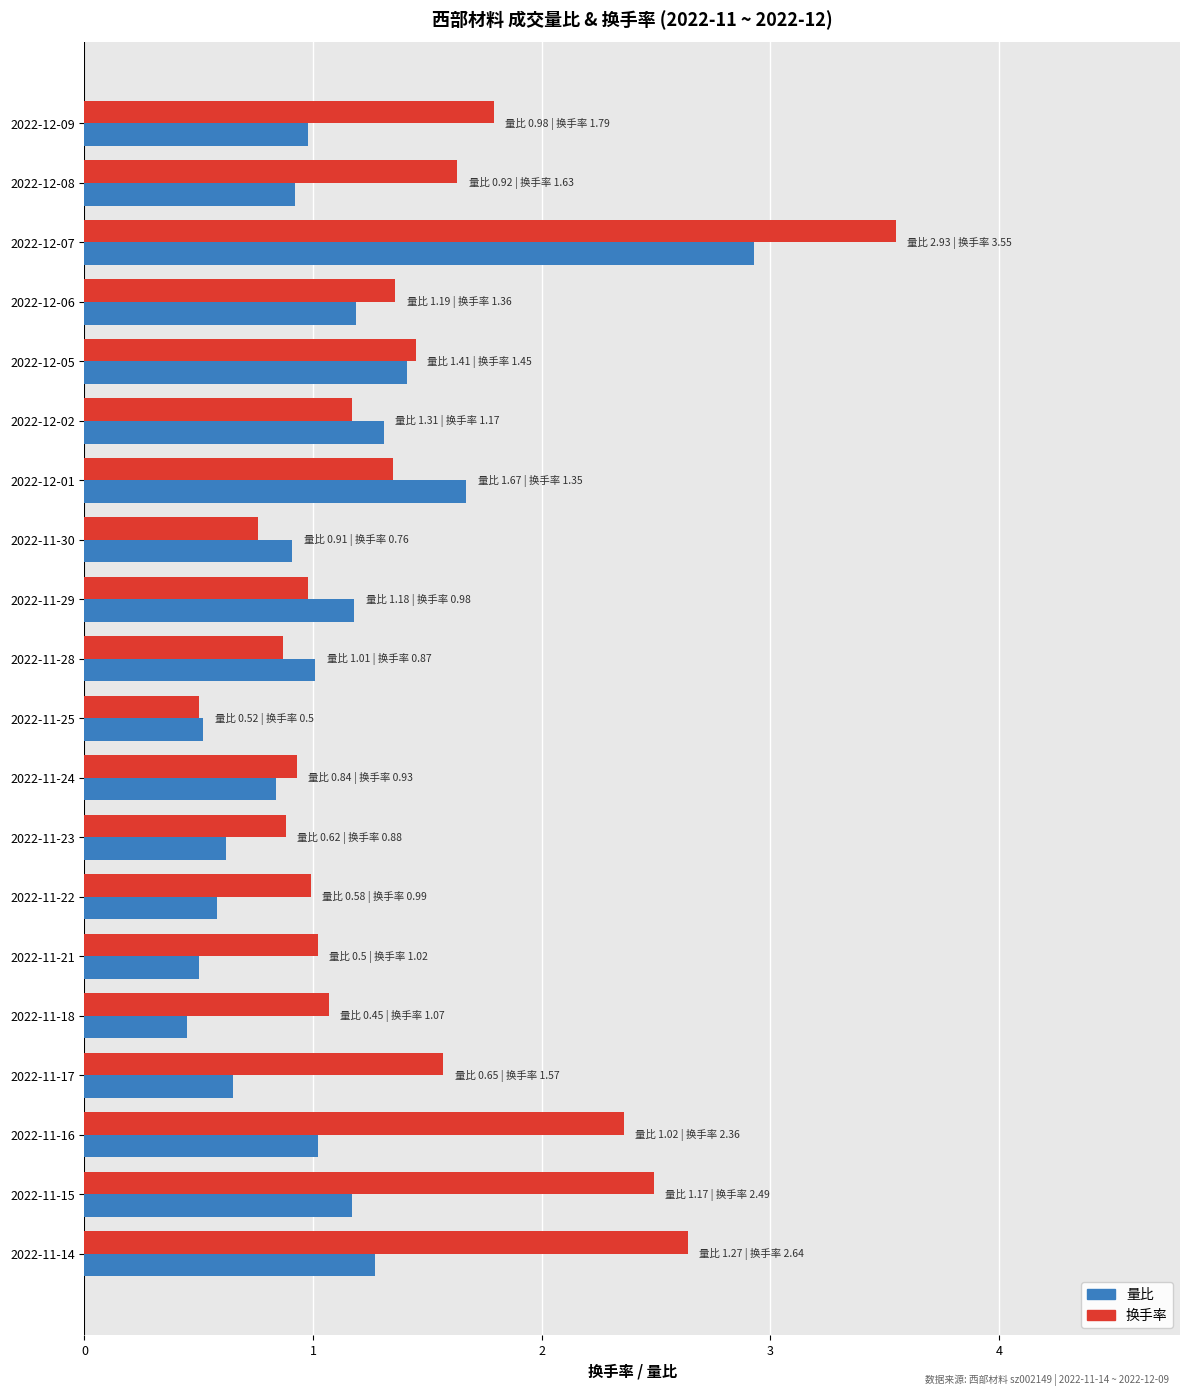

What is the average value of the 换手率 series?

1.5